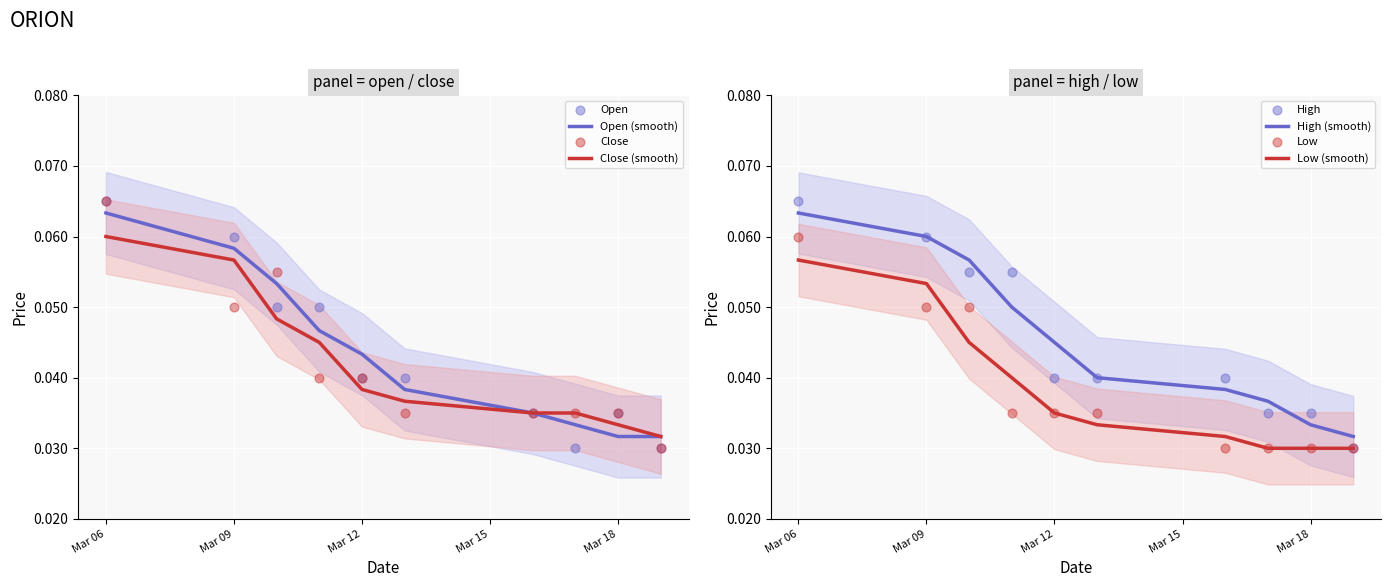

Which series has the widest spread of Y values?

open